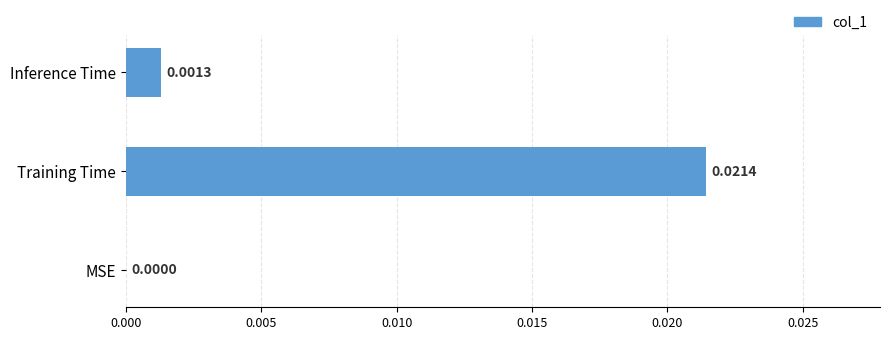

Between Training Time and Inference Time, which is larger?

Training Time